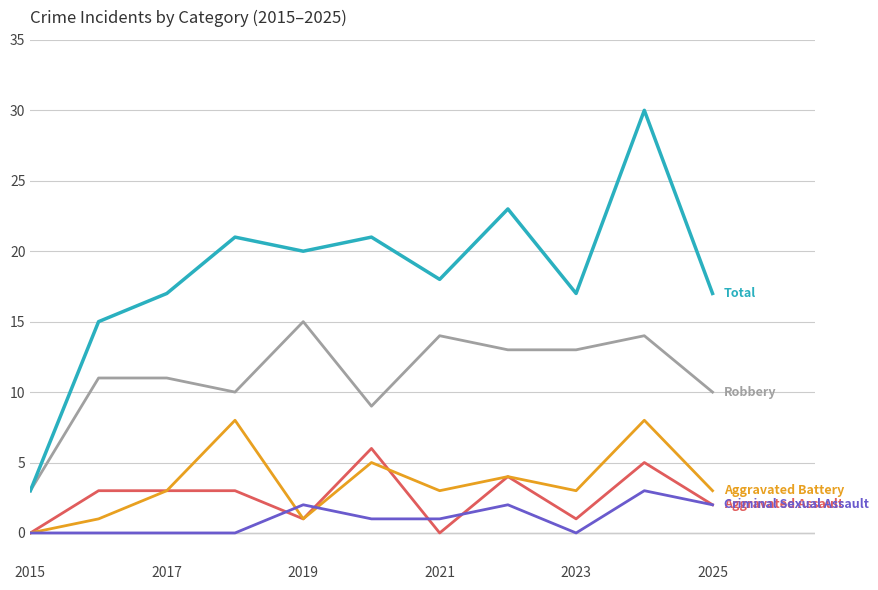

What is the greatest value displayed?

30